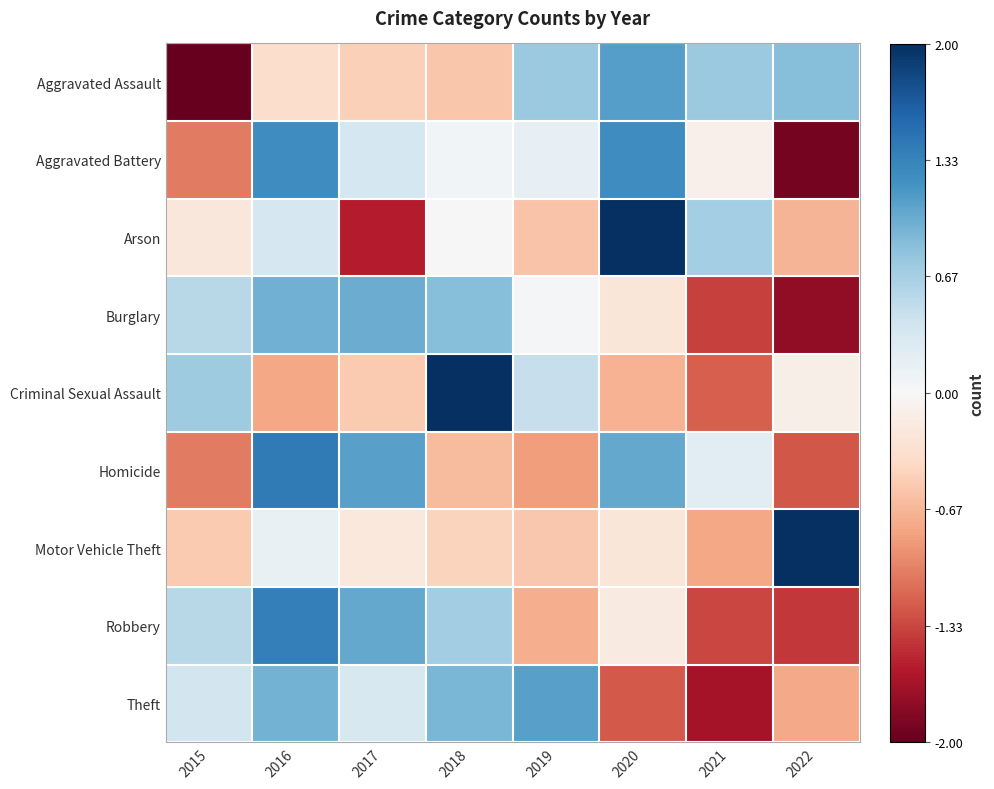

What is the total value across all series at 2017?

1.0